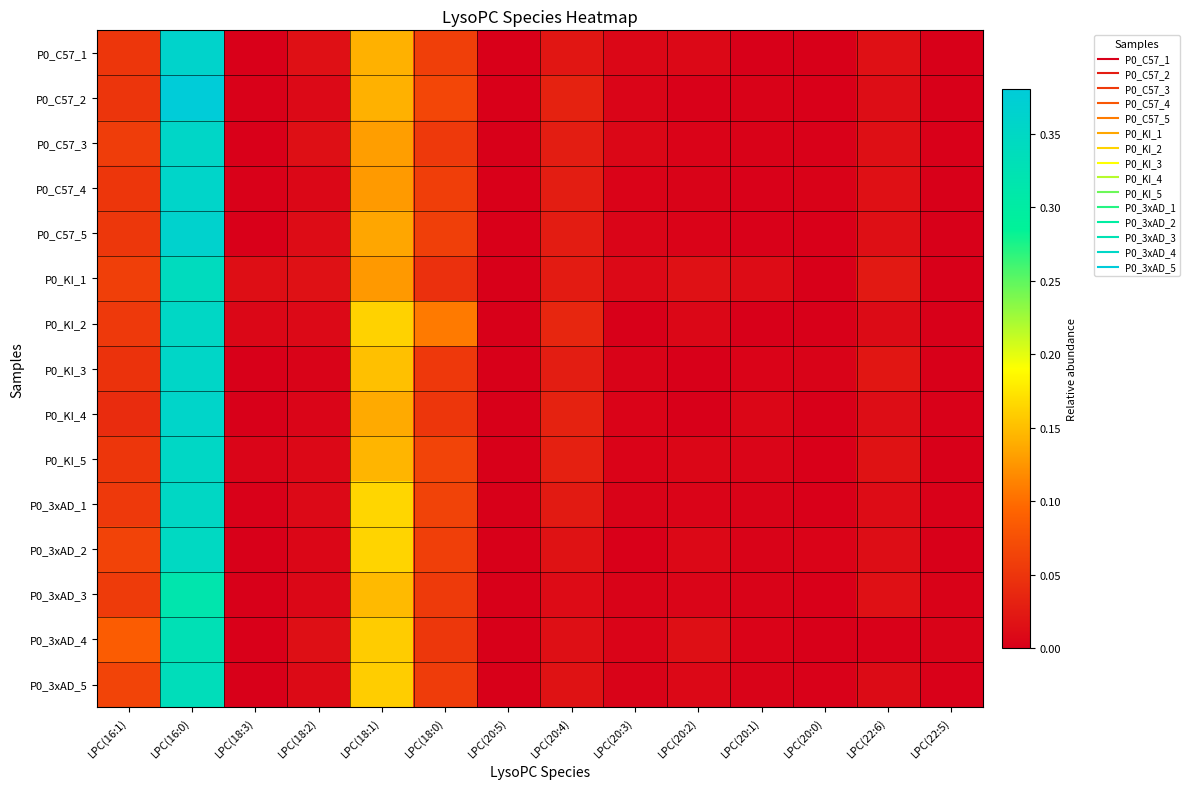

Which series changed the most between LPC(18:0) and LPC(20:5)?

P0_KI_2